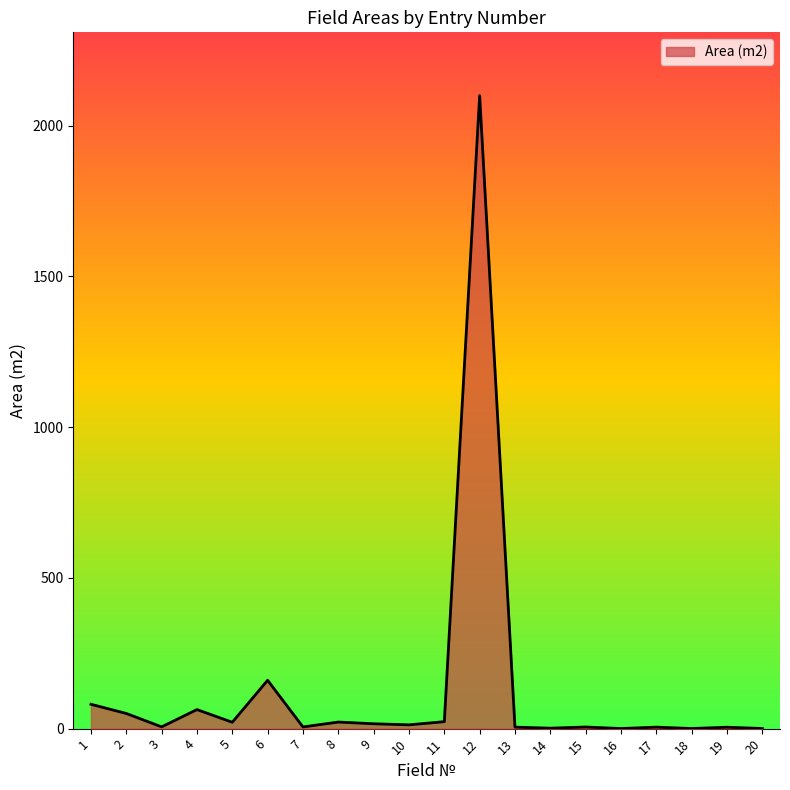

What is the maximum value shown in the chart?

2100.0